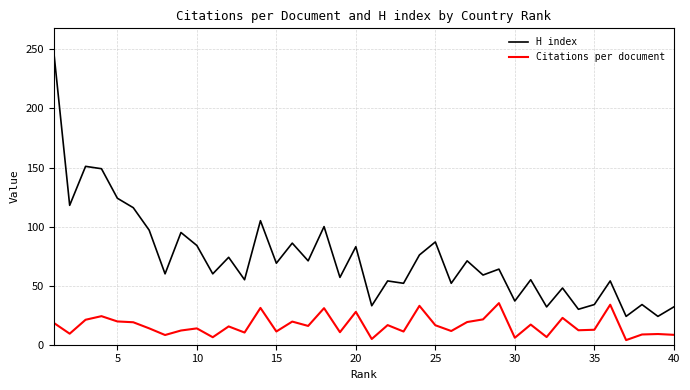

Does the chart display data point markers on the line(s)?

No